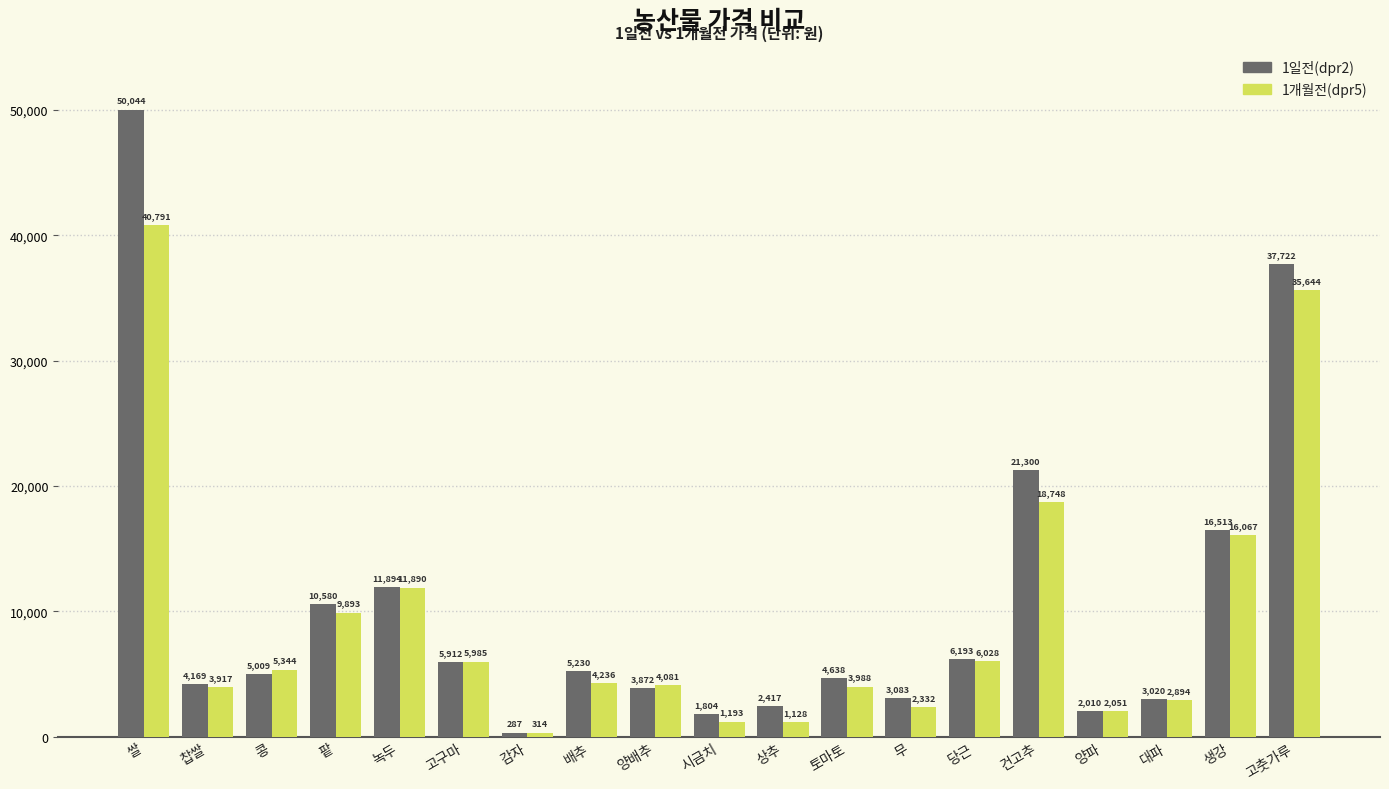

Reading left to right, what are all the values shown in this chart?

1일전(dpr2): 쌀=50044	찹쌀=4169	콩=5009	팥=10580	녹두=11894	고구마=5912	감자=287	배추=5230	양배추=3872	시금치=1804	상추=2417	토마토=4638	무=3083	당근=6193	건고추=21300	양파=2010	대파=3020	생강=16513	고춧가루=37722
1개월전(dpr5): 쌀=40791	찹쌀=3917	콩=5344	팥=9893	녹두=11890	고구마=5985	감자=314	배추=4236	양배추=4081	시금치=1193	상추=1128	토마토=3988	무=2332	당근=6028	건고추=18748	양파=2051	대파=2894	생강=16067	고춧가루=35644